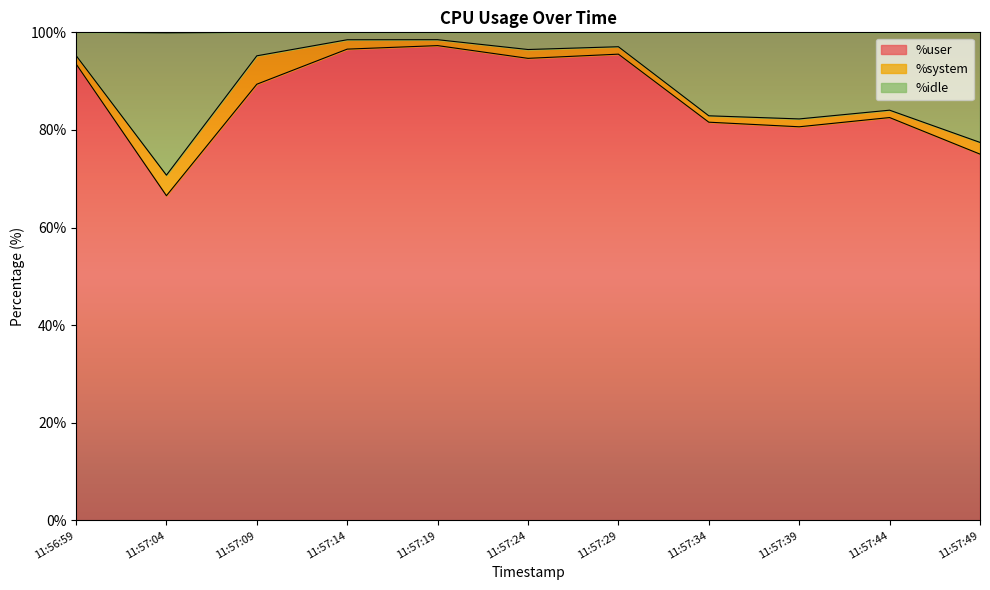

What position from the right is 11:57:14?

8